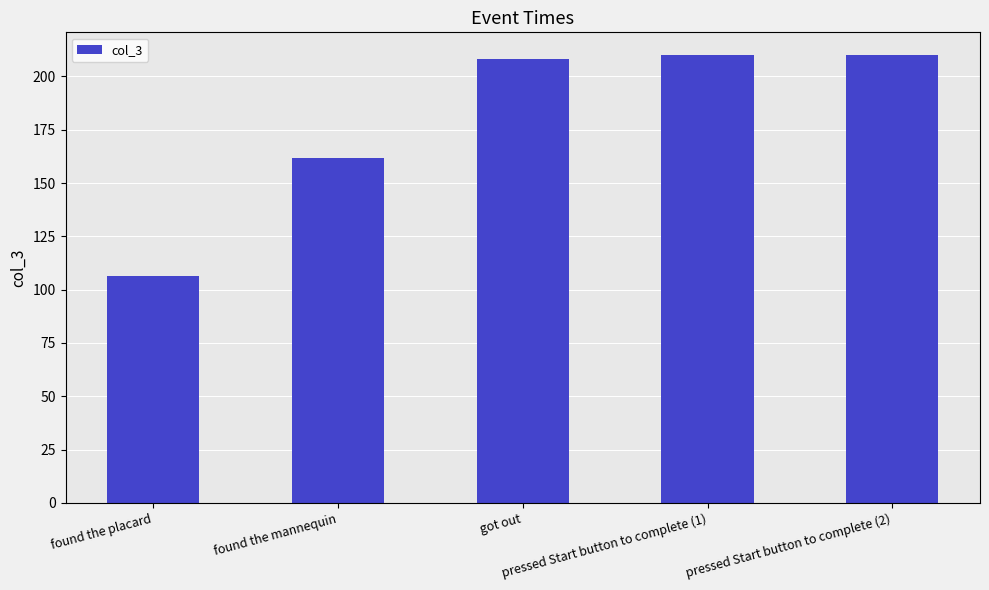

What is the minimum value shown in the chart?

106.4